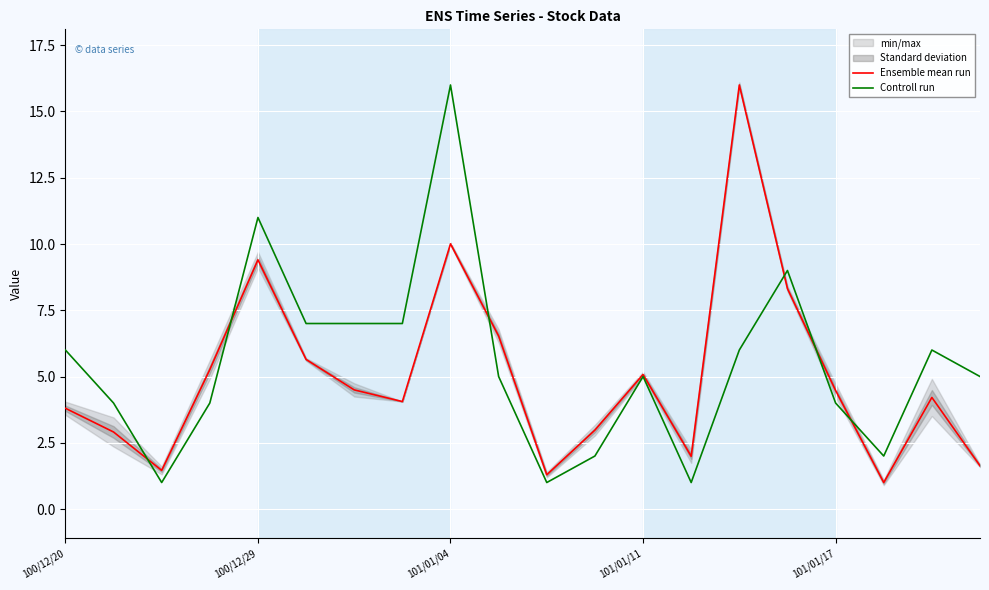

The Controll run series shows 4.7 at 100/12/29. True or false?

False